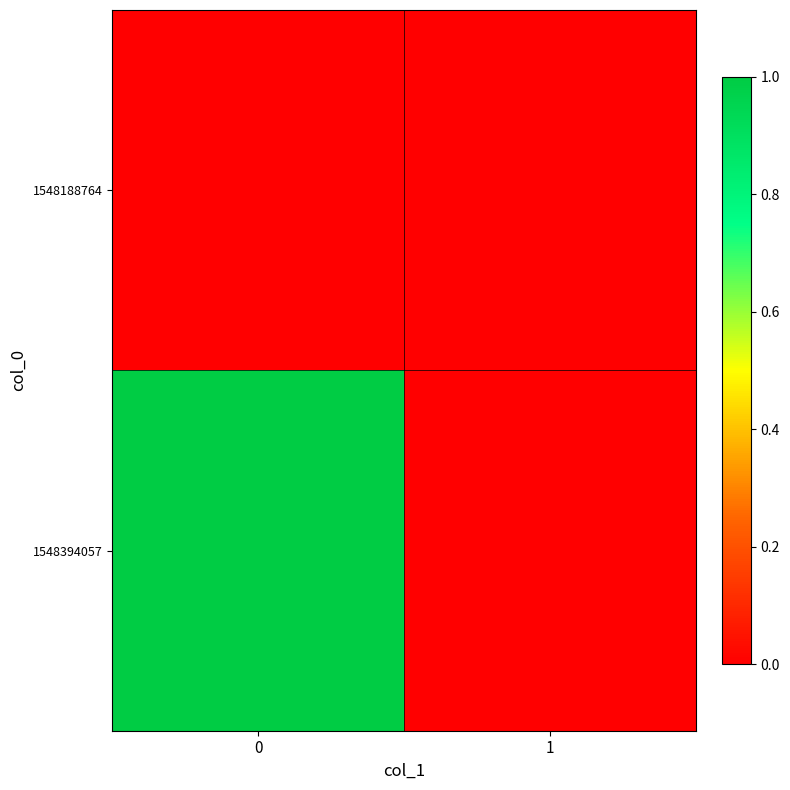

Rank the series by their maximum value, from highest to lowest.

1548394057, 1548188764